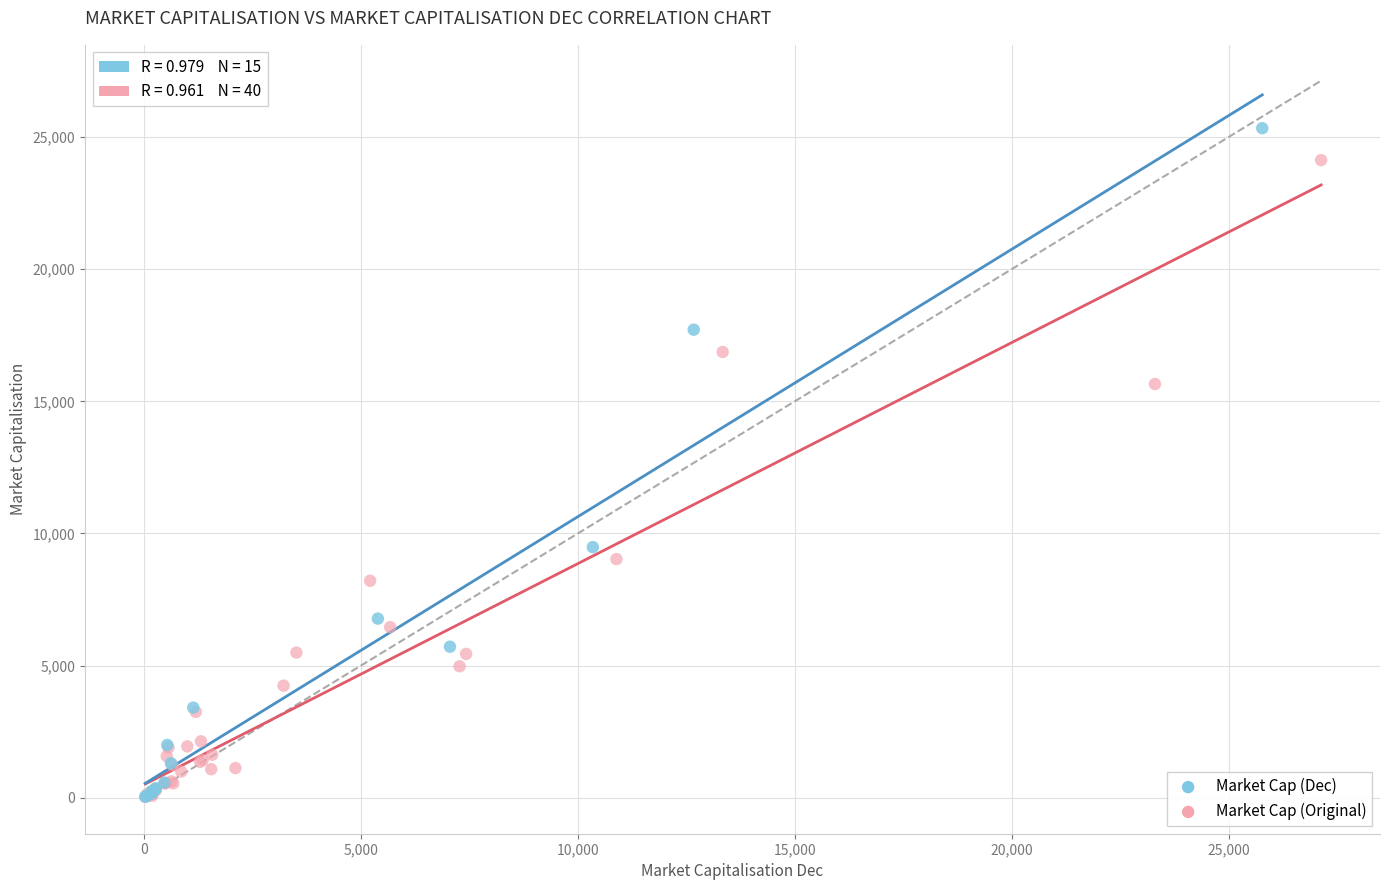

Which series has the widest spread of Y values?

Market Cap (Dec)